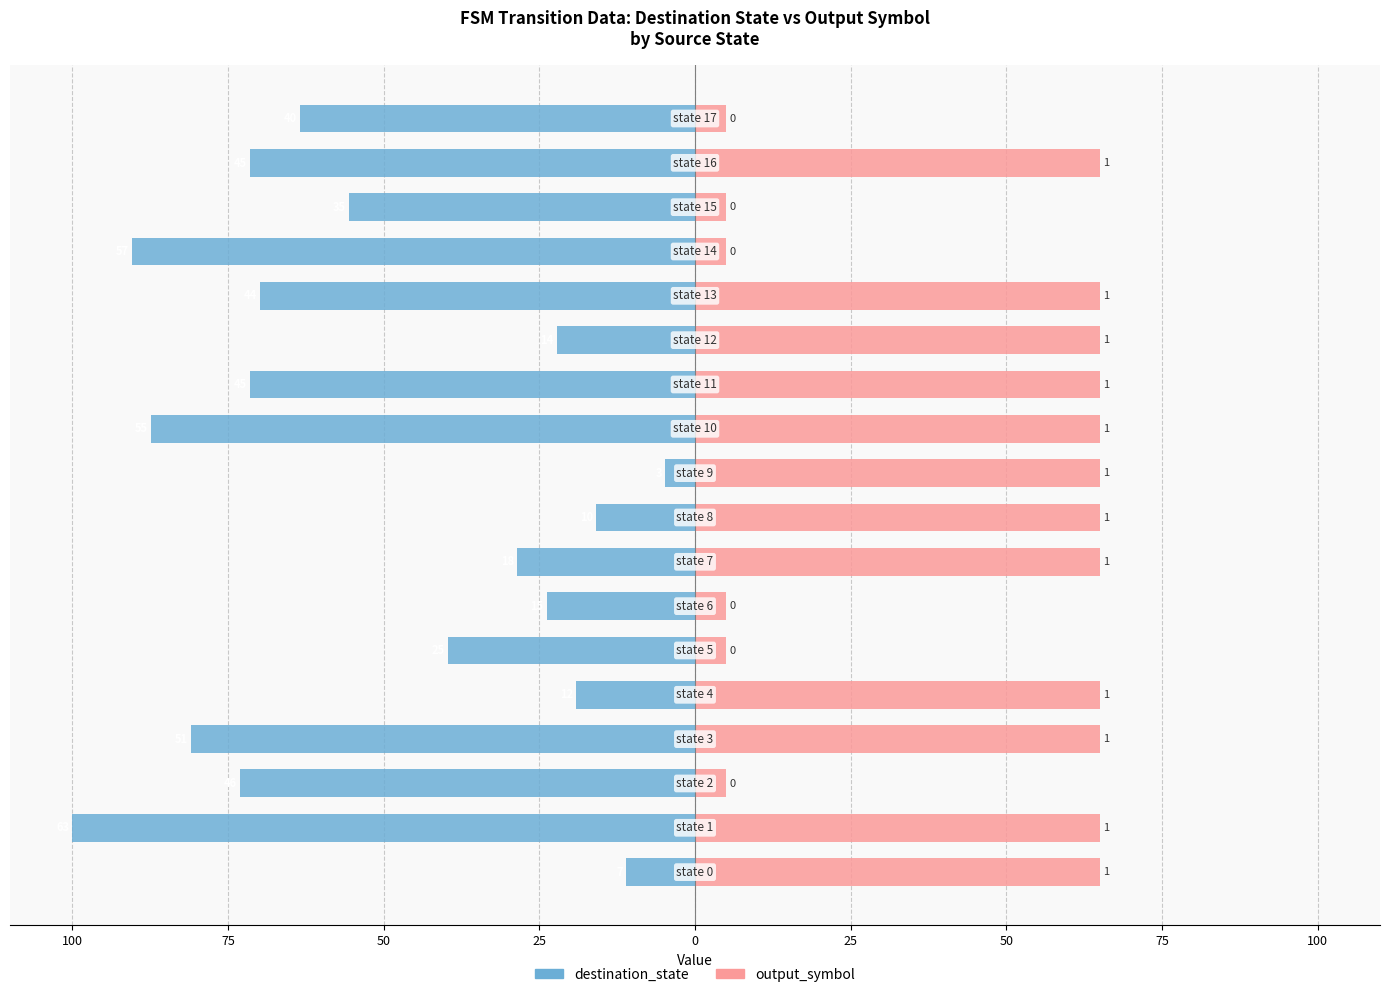

Which series changed the most between 0 and 13?

destination_state